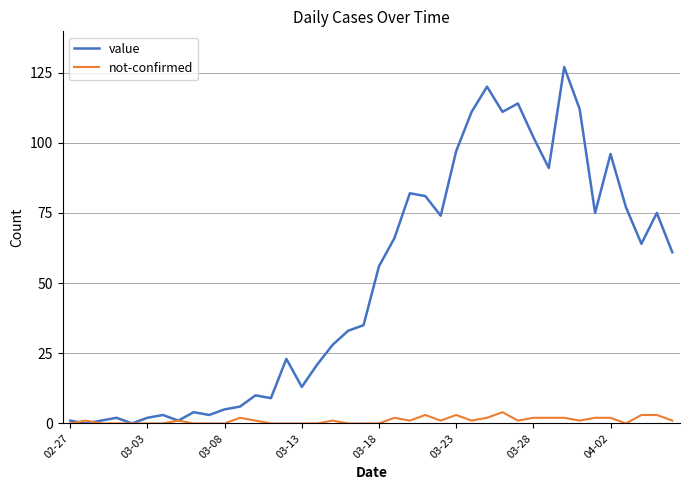

What is the difference between the second highest and minimum values in the value series?

120